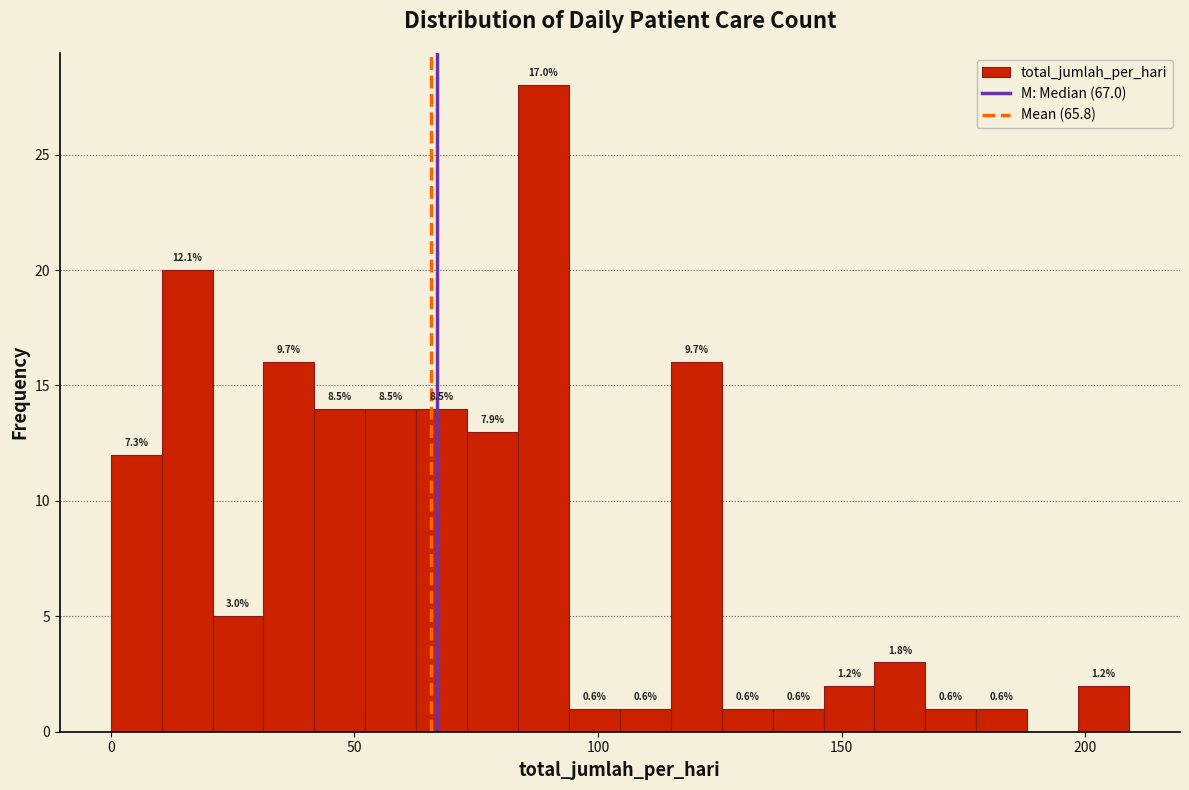

Read against the x-axis, roughly where is the centre of the tallest bar?

90